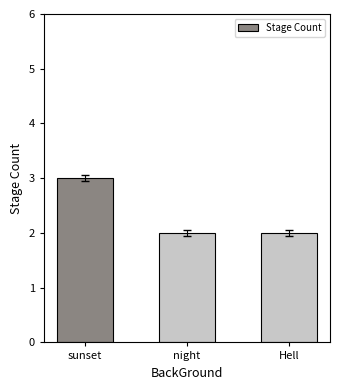

What is the sum of all values?

7